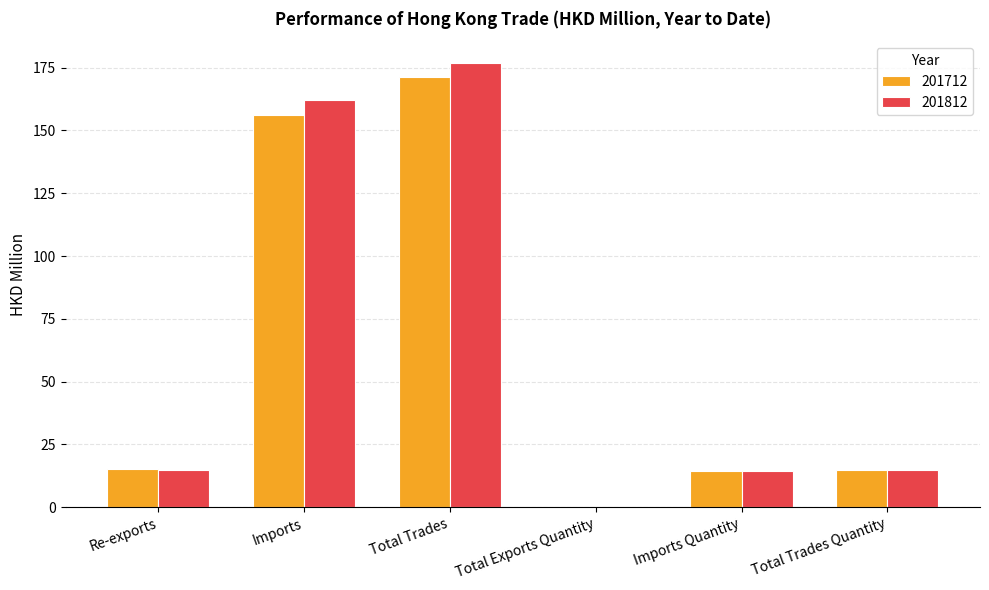

Between Total Trades and Total Trades Quantity, which series saw the biggest shift?

201812